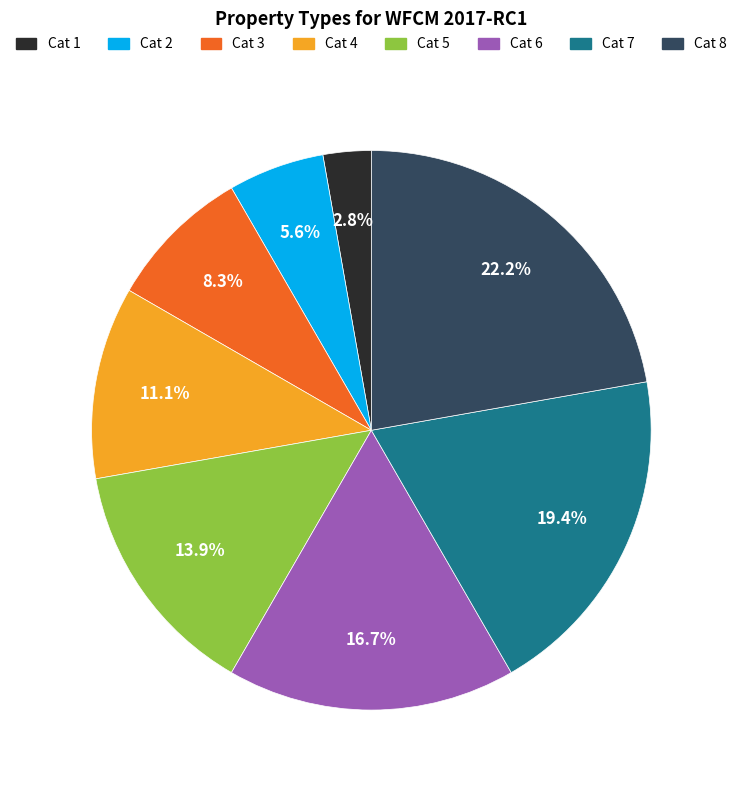

Is there any slice that represents more than half of the pie?

No